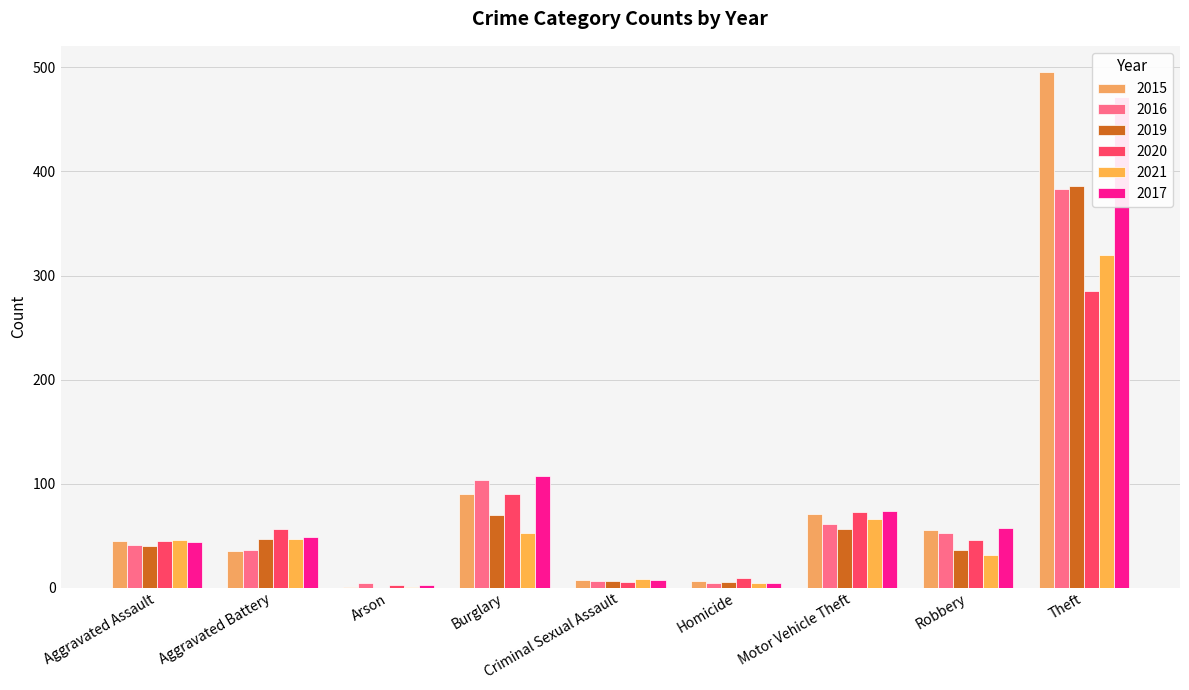

Reading left to right, what are all the values shown in this chart?

2015: Aggravated Assault=45	Aggravated Battery=35	Arson=1	Burglary=90	Criminal Sexual Assault=7	Homicide=6	Motor Vehicle Theft=71	Robbery=55	Theft=496
2016: Aggravated Assault=41	Aggravated Battery=36	Arson=4	Burglary=103	Criminal Sexual Assault=6	Homicide=4	Motor Vehicle Theft=61	Robbery=52	Theft=383
2019: Aggravated Assault=40	Aggravated Battery=47	Arson=0	Burglary=70	Criminal Sexual Assault=6	Homicide=5	Motor Vehicle Theft=56	Robbery=36	Theft=386
2020: Aggravated Assault=45	Aggravated Battery=56	Arson=2	Burglary=90	Criminal Sexual Assault=5	Homicide=9	Motor Vehicle Theft=73	Robbery=46	Theft=285
2021: Aggravated Assault=46	Aggravated Battery=47	Arson=1	Burglary=52	Criminal Sexual Assault=8	Homicide=4	Motor Vehicle Theft=66	Robbery=31	Theft=320
2017: Aggravated Assault=44	Aggravated Battery=49	Arson=2	Burglary=107	Criminal Sexual Assault=7	Homicide=4	Motor Vehicle Theft=74	Robbery=57	Theft=472